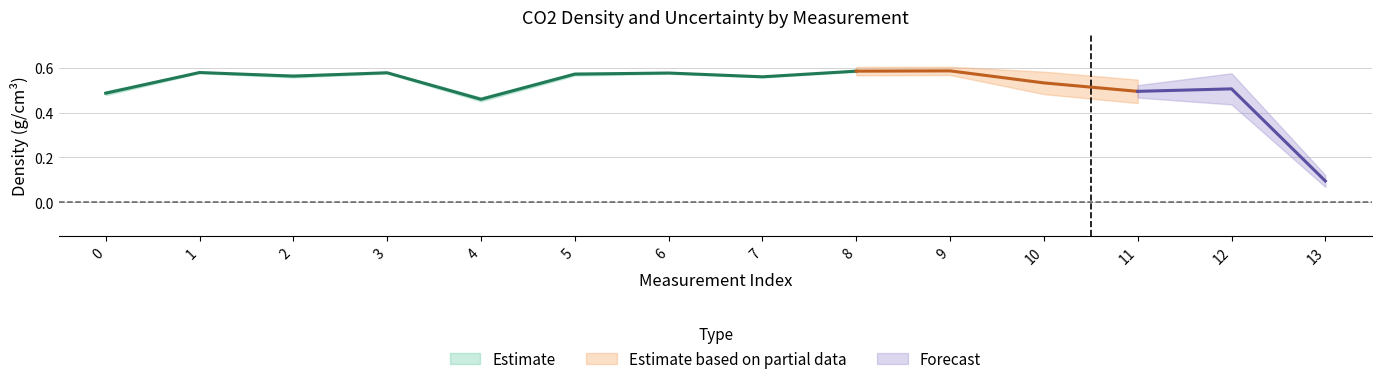

At how many categories does at least one series exceed 0?

14